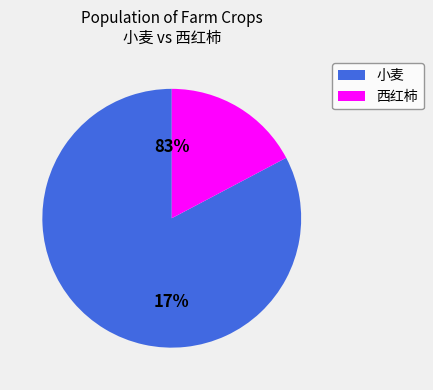

Rank the categories by value from lowest to highest.

西红柿, 小麦